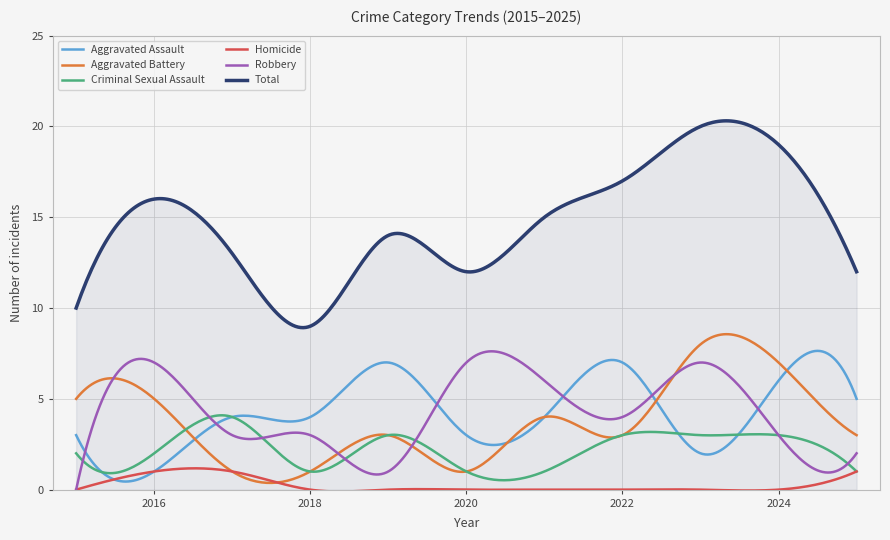

What is the highest value of the Total series?

20.3